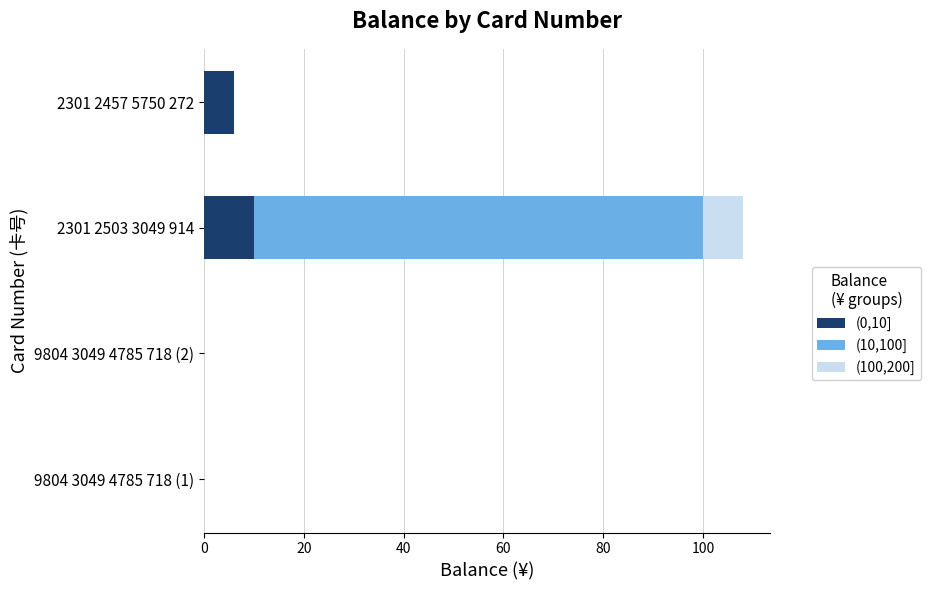

Is it true that (0,10] equals 6 at 2301 2457 5750 272?

True